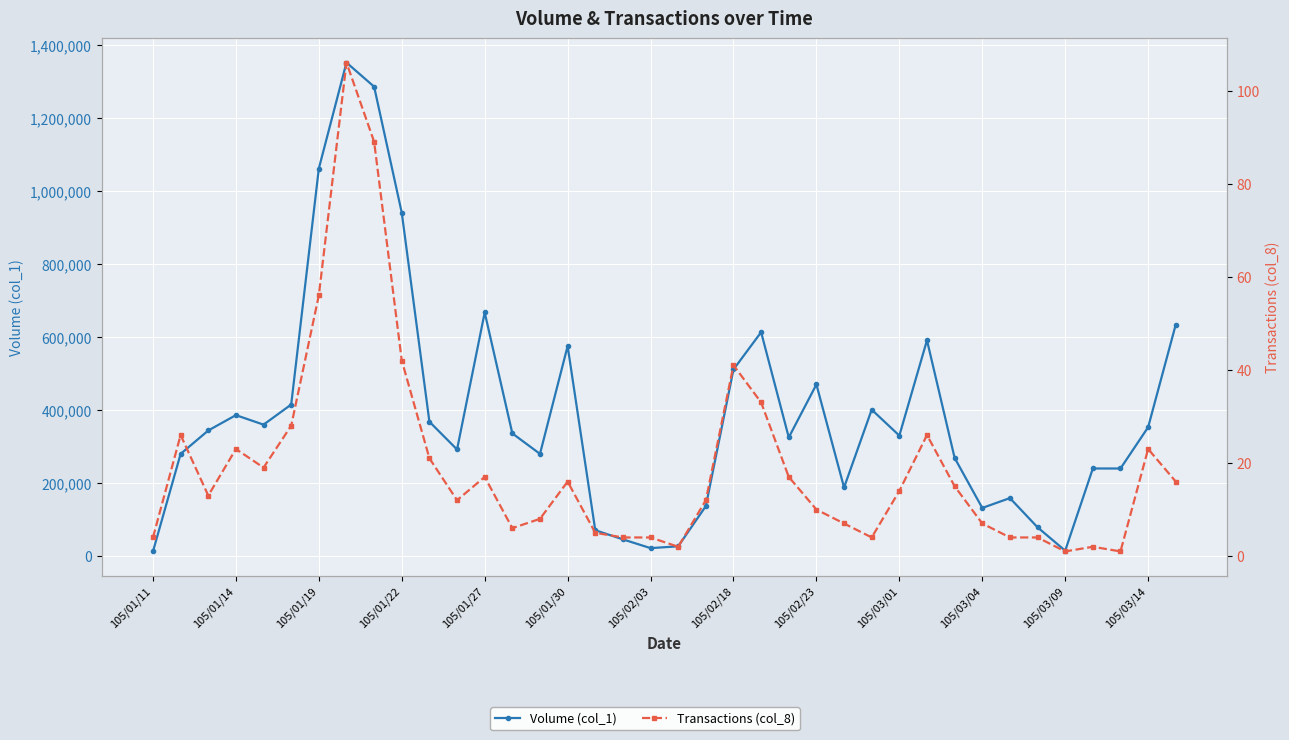

How many interior local valleys does the Volume (col_1) series have?

9